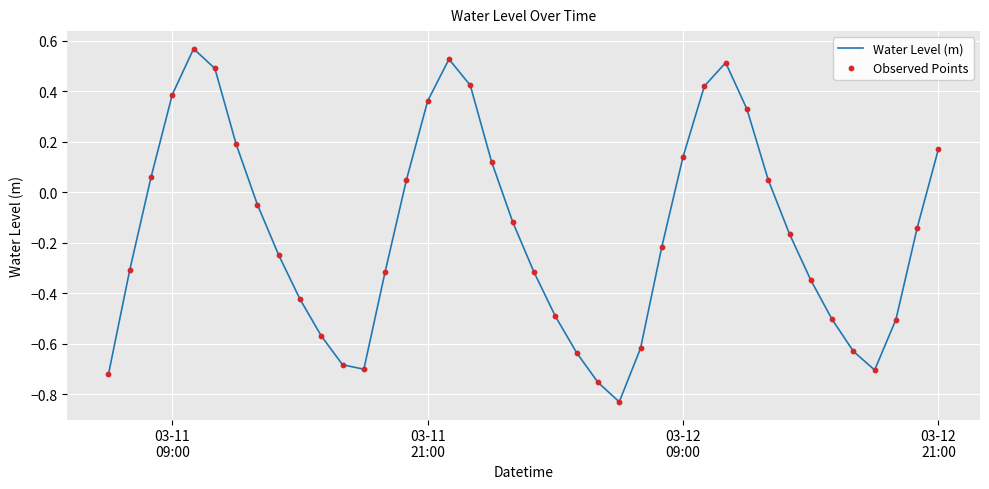

What is the difference between the maximum and minimum values?

1.4